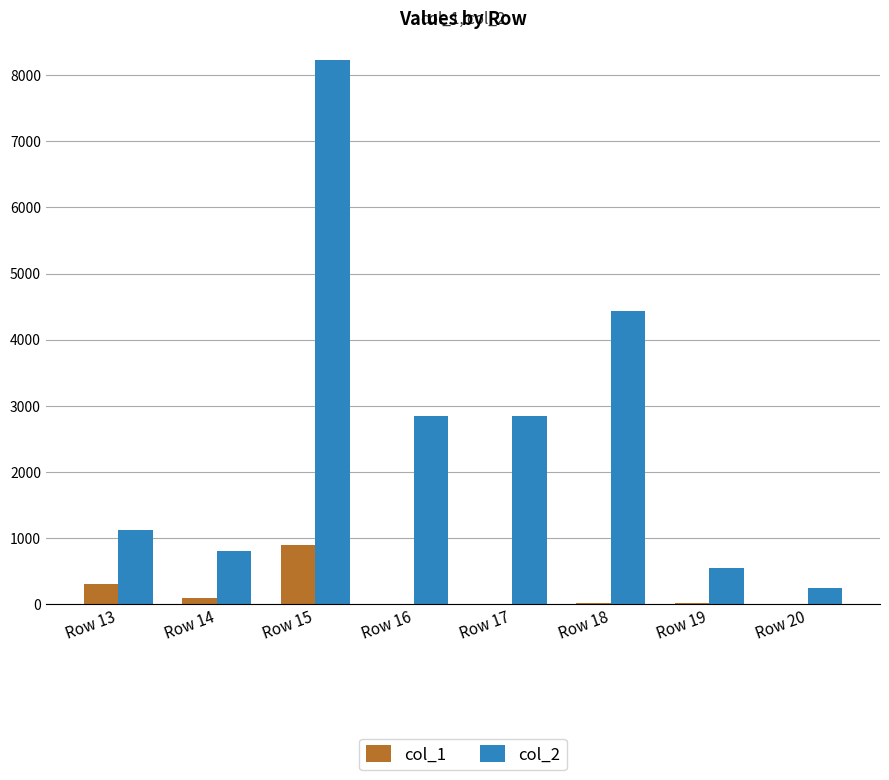

How many groups of bars are there?

8